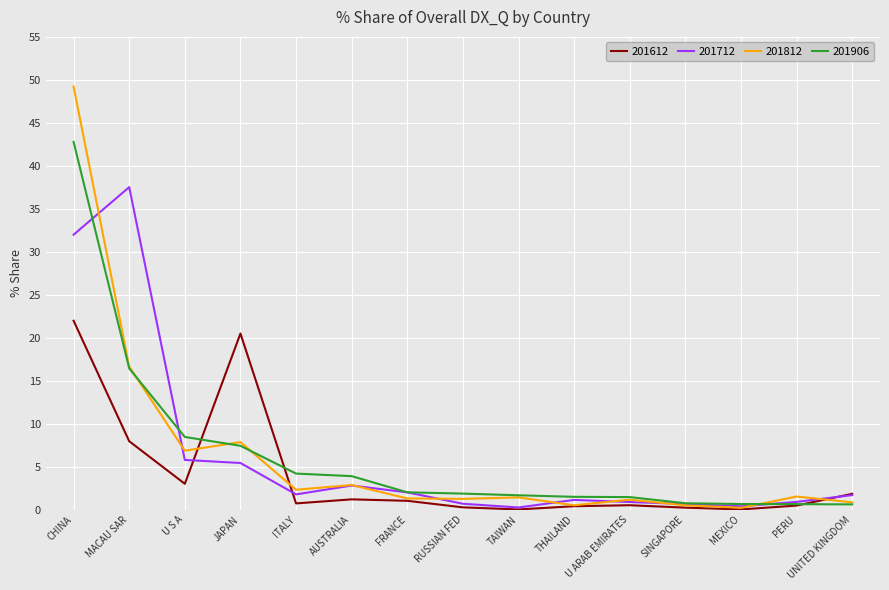

What value does the 201812 series have at AUSTRALIA?

2.9